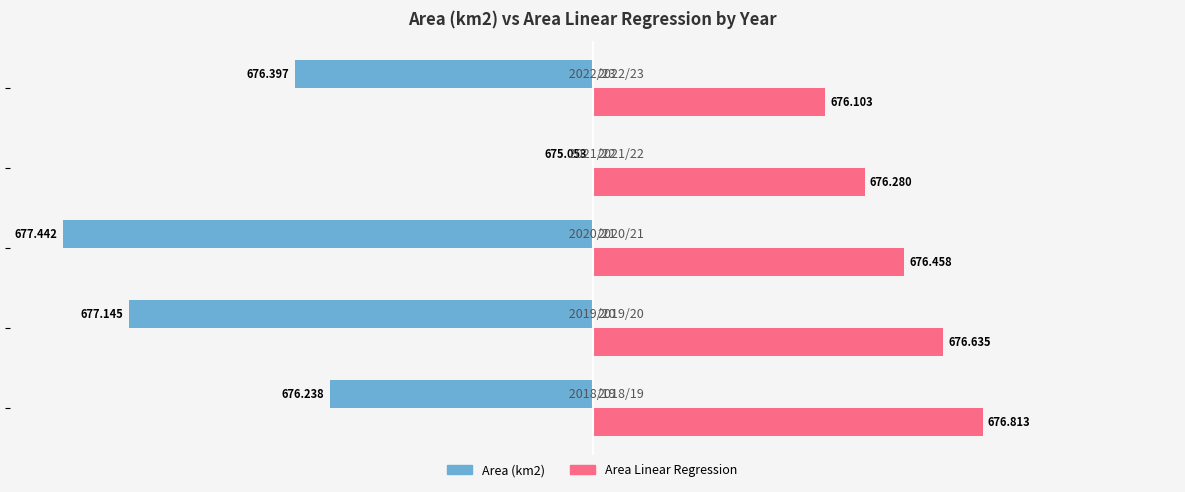

What are all the series names shown in the legend?

Area (km2), Area Linear Regression